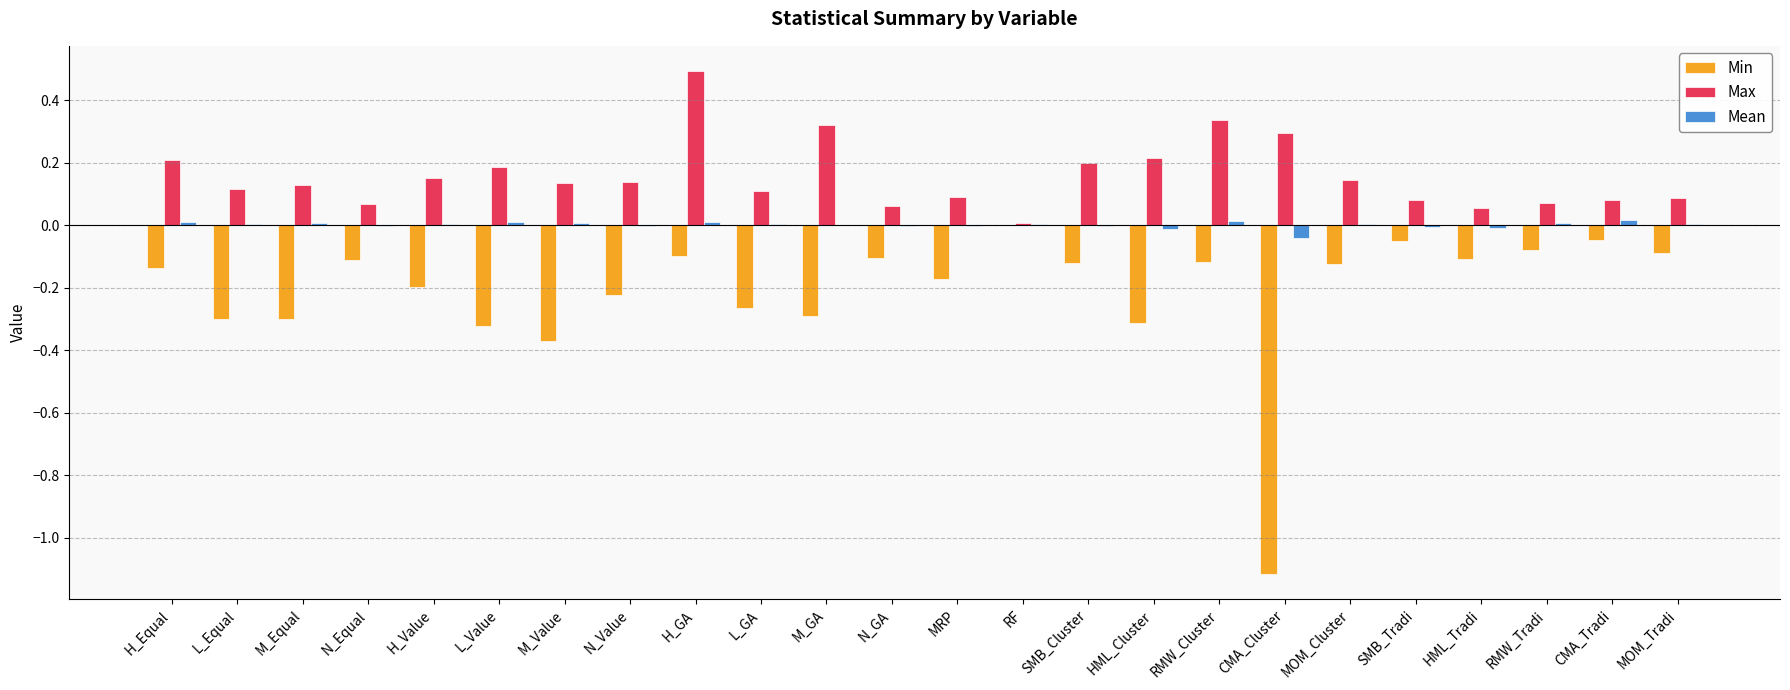

Which series changed the most between HML_Cluster and RMW_Cluster?

Min